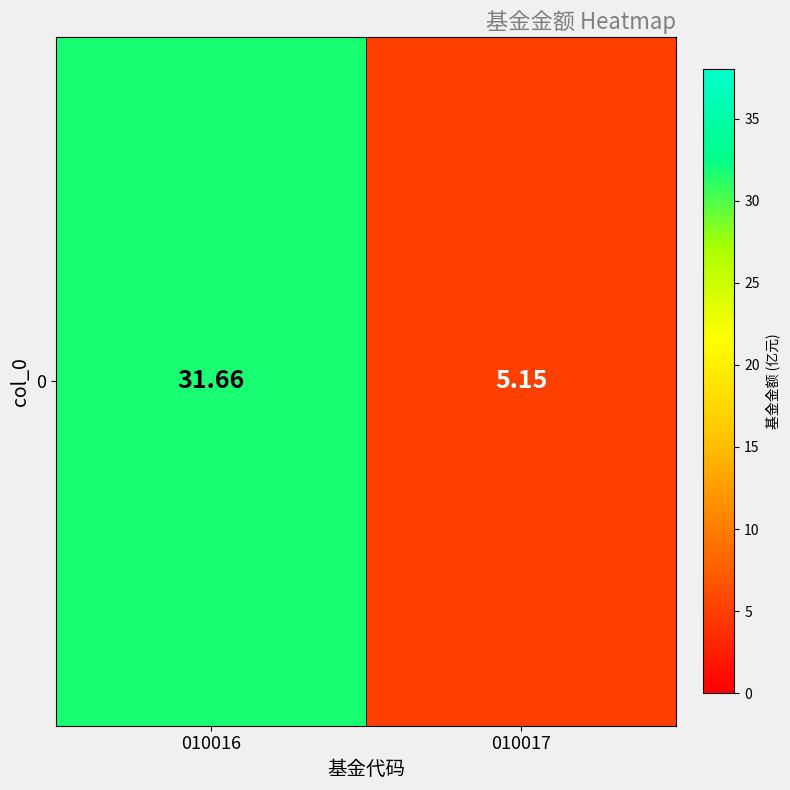

Is it true that the value at 010017 is 7.3?

False